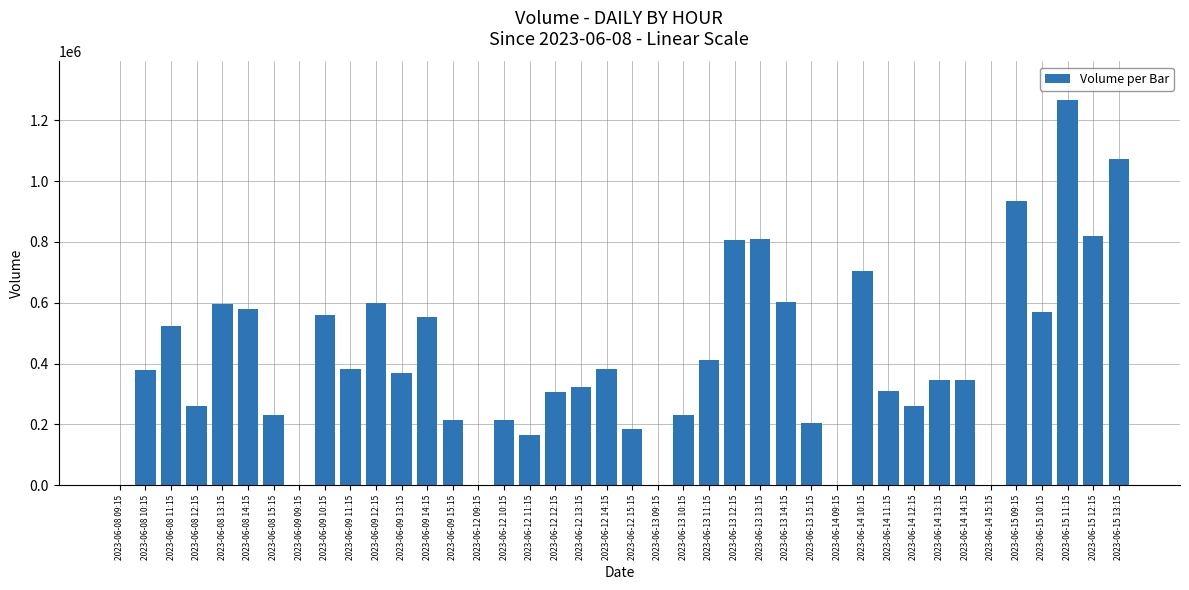

Approximately how many times larger is the value at 2023-06-08 11:15 compared to 2023-06-09 14:15?

0.9